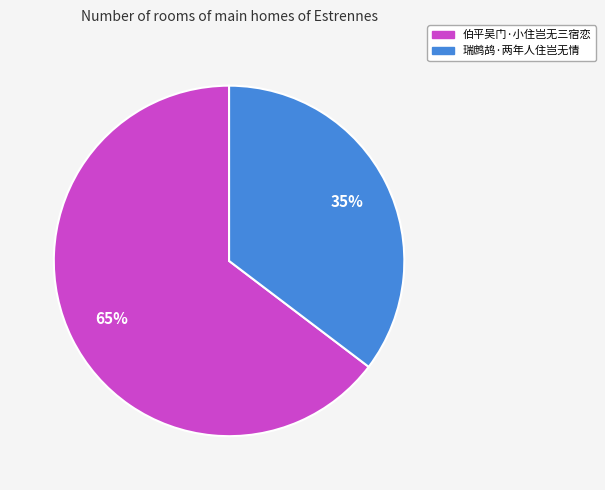

To the nearest percent, what percentage of the pie is 瑞鹧鸪·两年人住岂无情?

35%